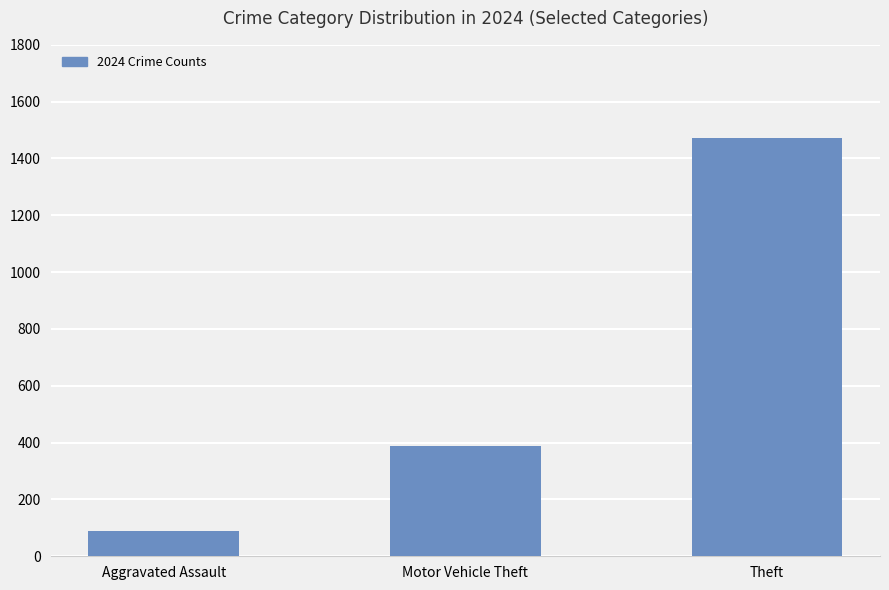

What position from the left is Theft?

3